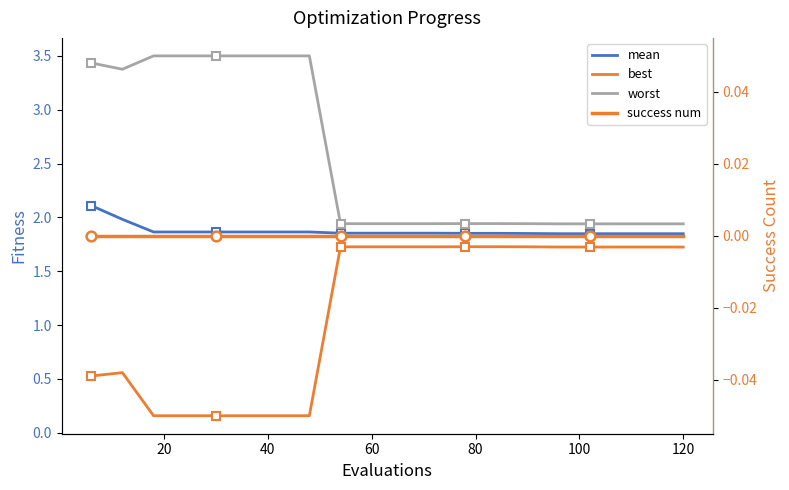

How many series are shown in this chart?

4